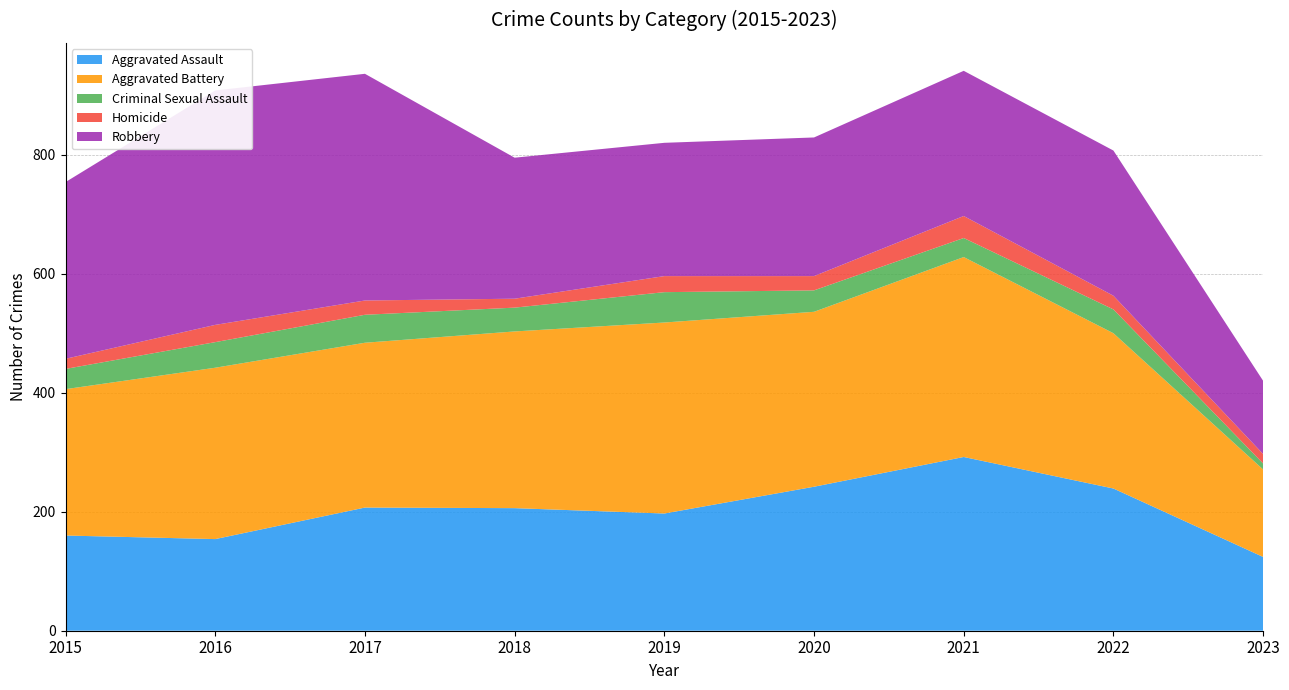

Reading left to right, list all the values displayed in this chart.

Aggravated Assault: 160	154	207	206	197	242	292	239	124
Aggravated Battery: 246	288	277	297	321	294	336	261	147
Criminal Sexual Assault: 34	43	47	40	51	36	32	40	10
Homicide: 17	29	24	15	27	24	37	23	16
Robbery: 297	394	381	237	224	233	244	244	123